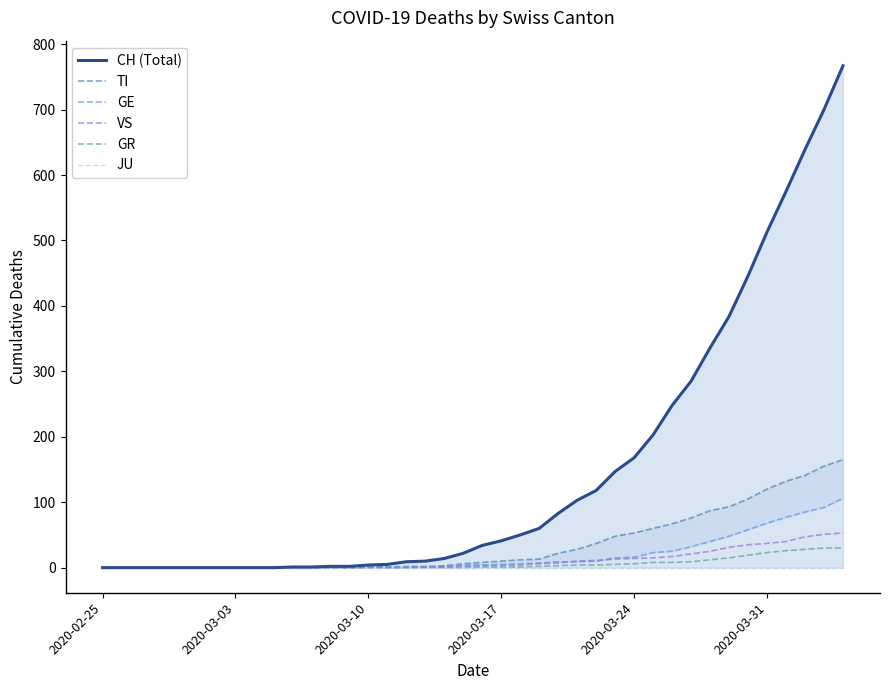

What is the sum of all CH (Total) values?

5970